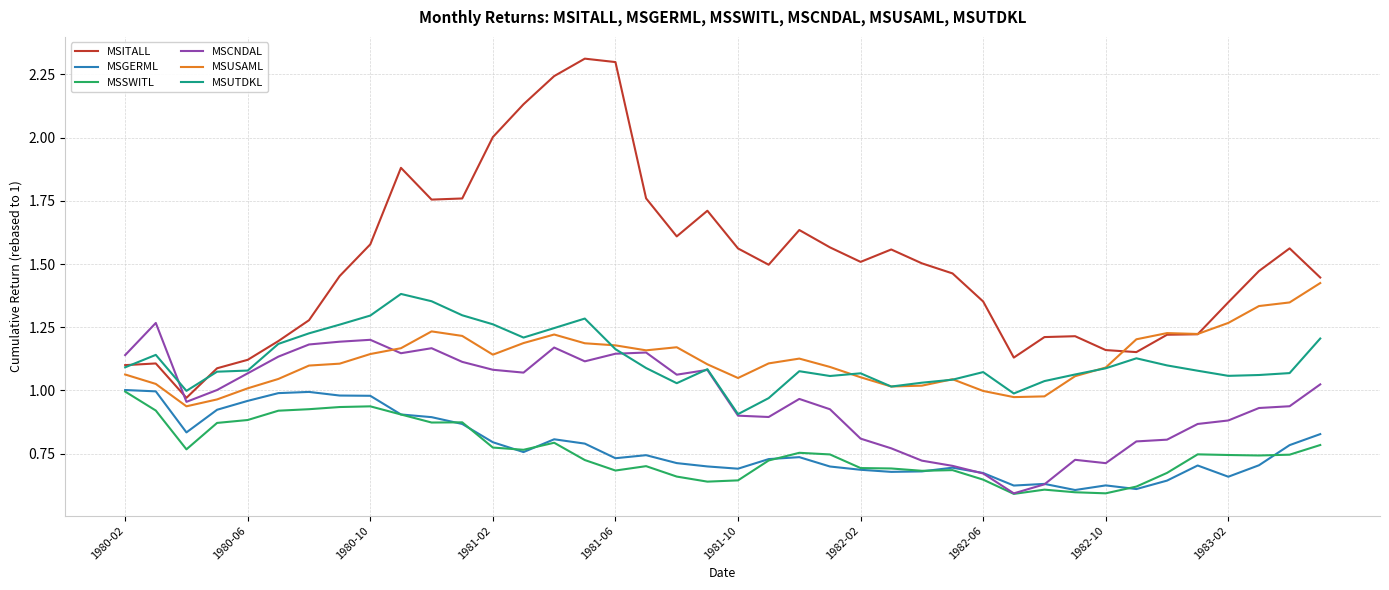

Which series has the widest spread of values?

MSITALL